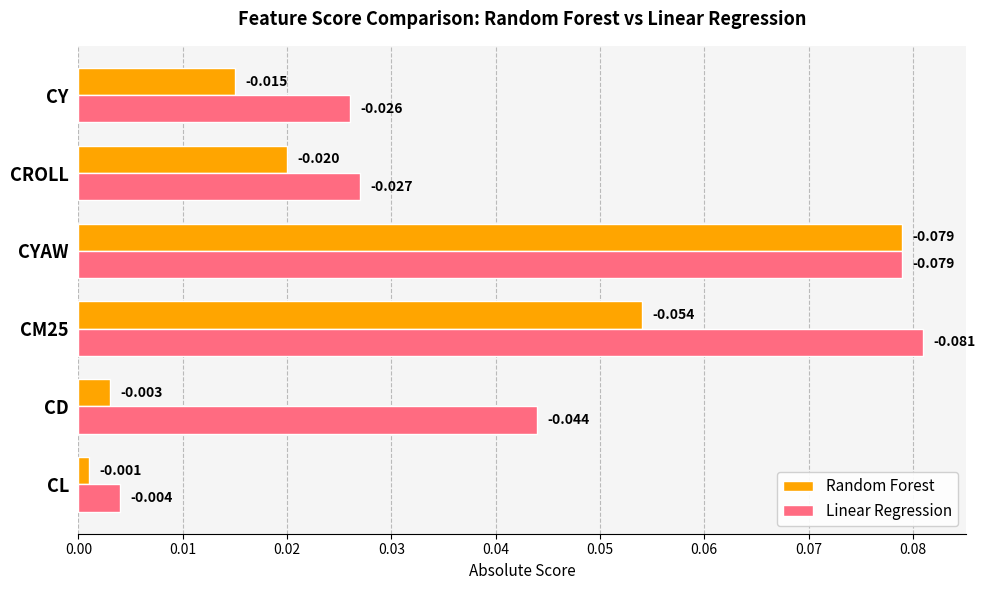

List the series in order of their overall mean, lowest first.

Random Forest, Linear Regression